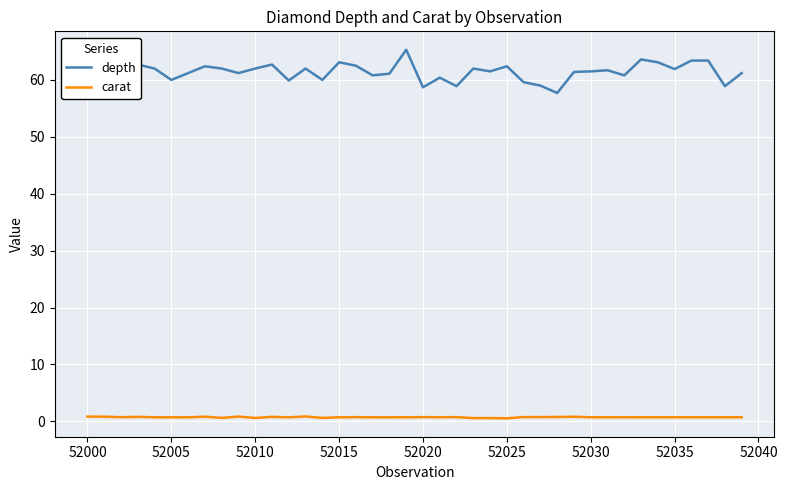

Which series has the largest total across all categories?

depth